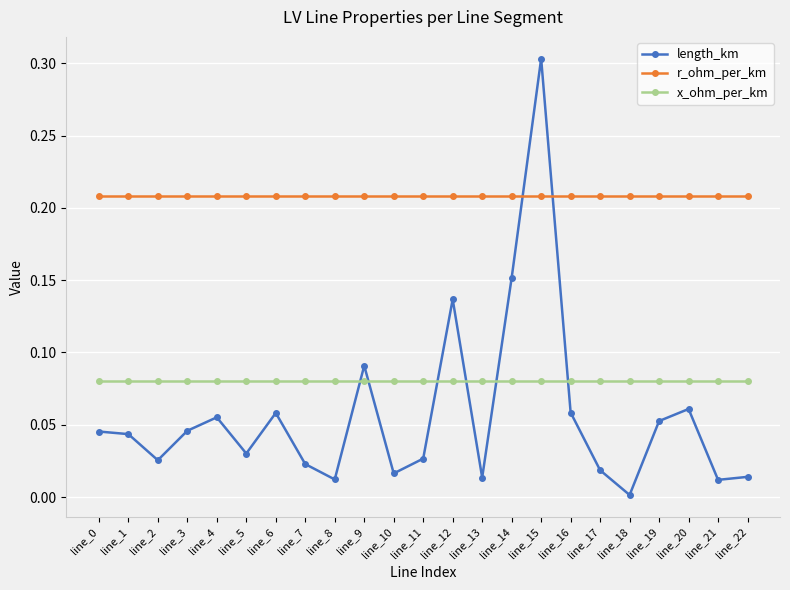

True or false: r_ohm_per_km has a value of 0.1 at line_15.

False